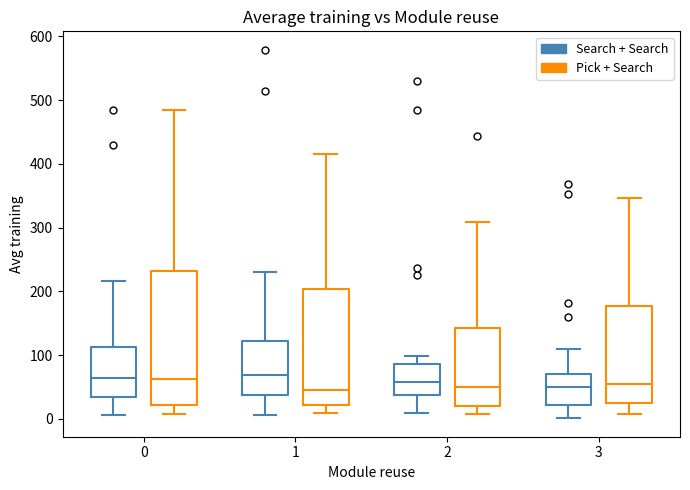

Comparing the boxes themselves (not the whiskers), which one is the tallest?

0 (Pick + Search)